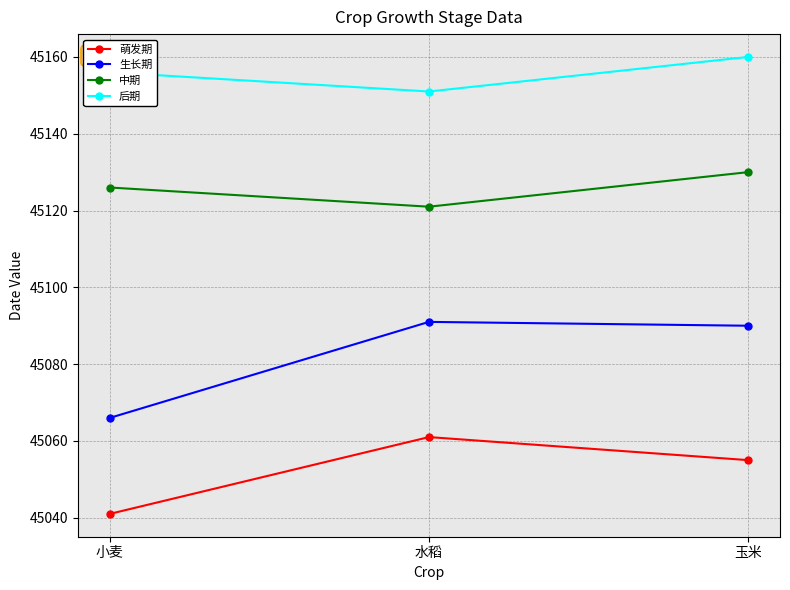

The value of 中期 at 玉米 is 45130. True or false?

True